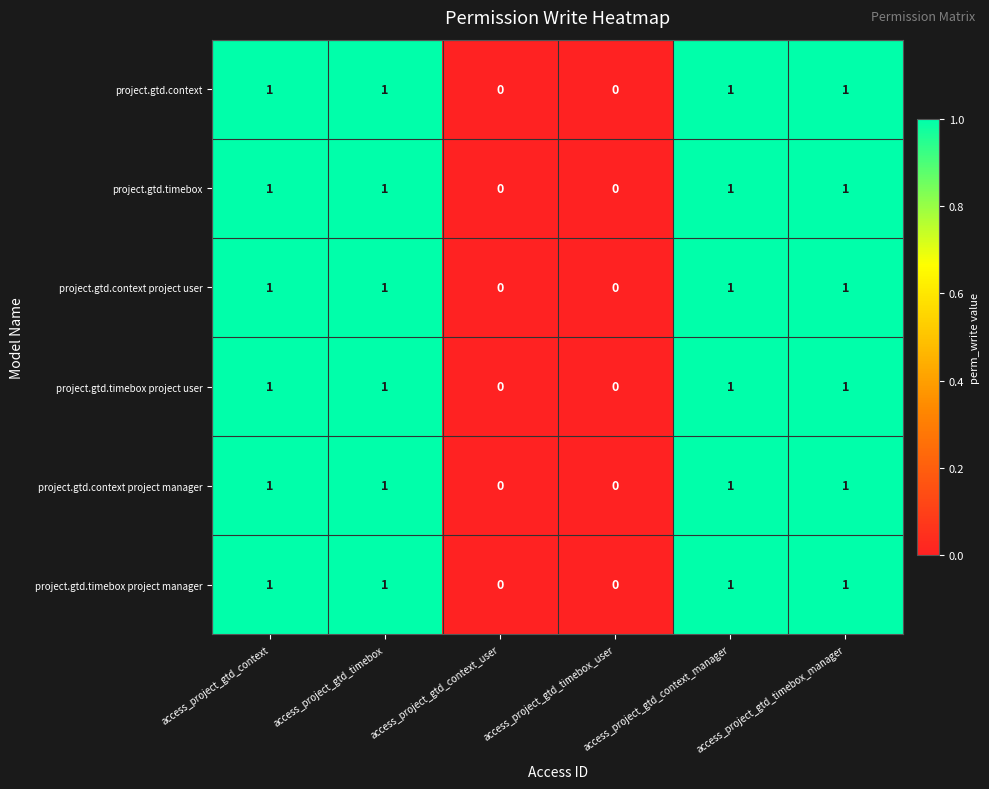

Count the project.gtd.timebox values in the range 0 to 1.

6